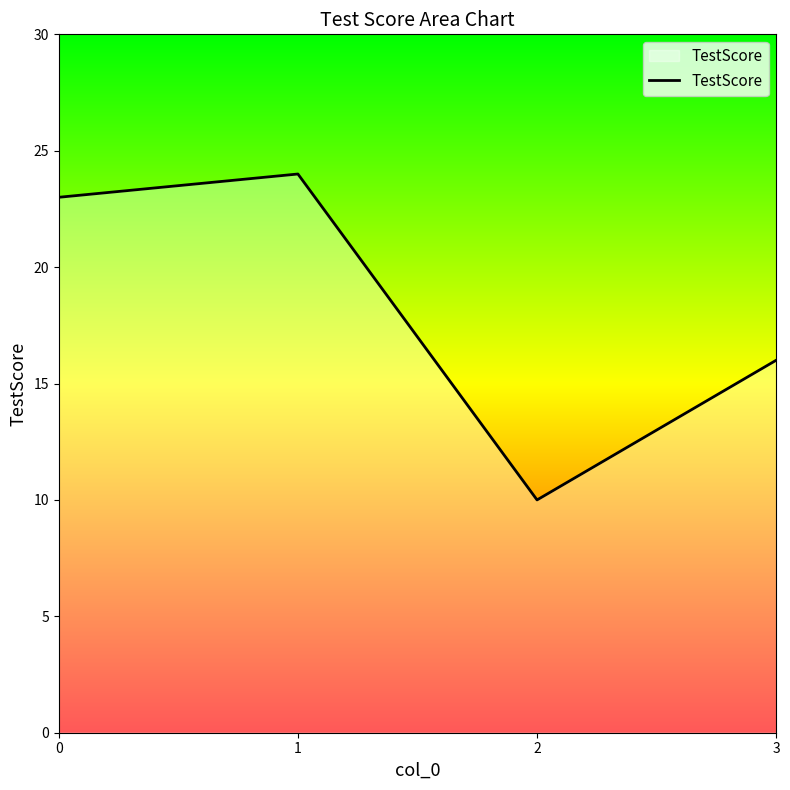

Reading right to left, extract all data points from this chart.

16	10	24	23